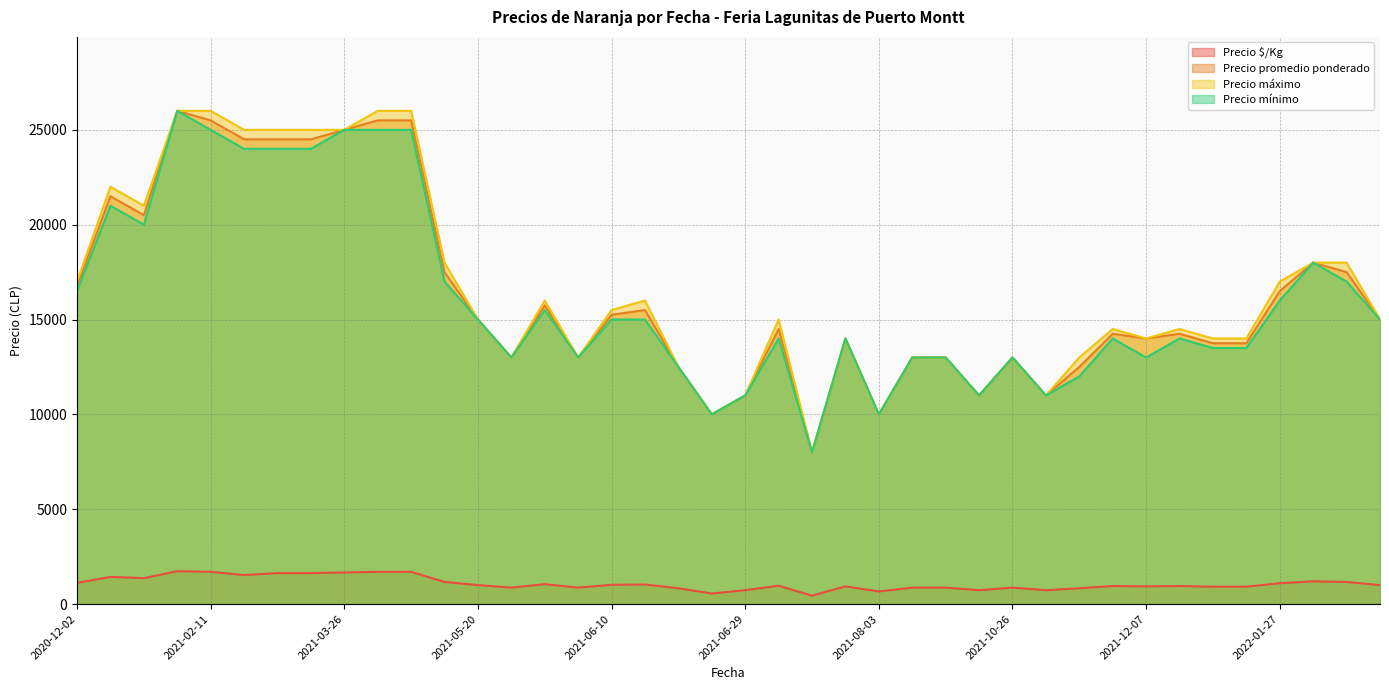

True or false: Precio $/Kg and Precio promedio ponderado intersect in this chart.

False